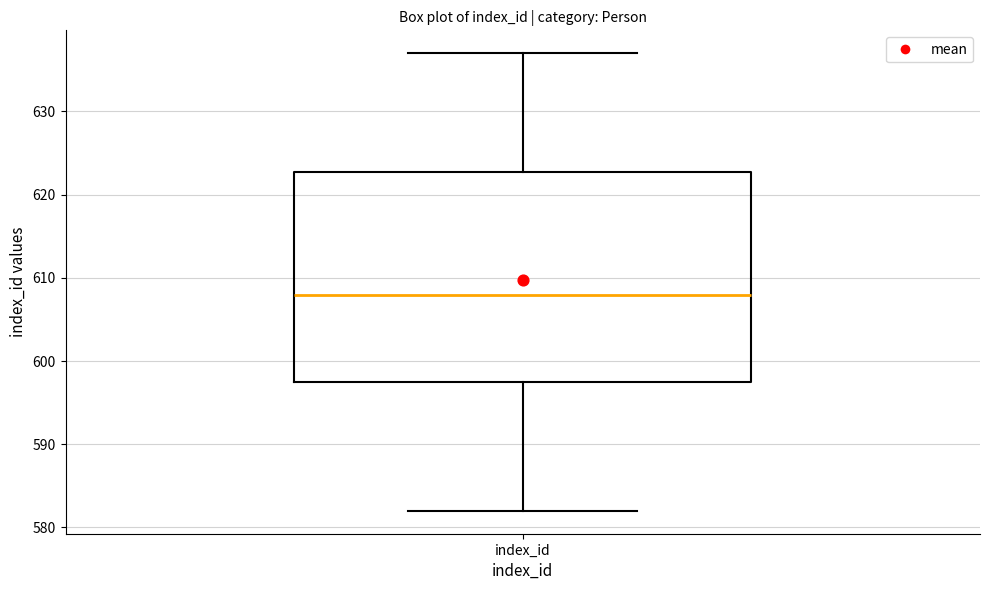

Read this box plot against the y-axis: the position of the median line, the range covered by the box, and the ends of both whiskers. The values are not printed on the chart, so give them approximately, as read against the axis.

median 608, box 598 to 623, whiskers 582 to 637